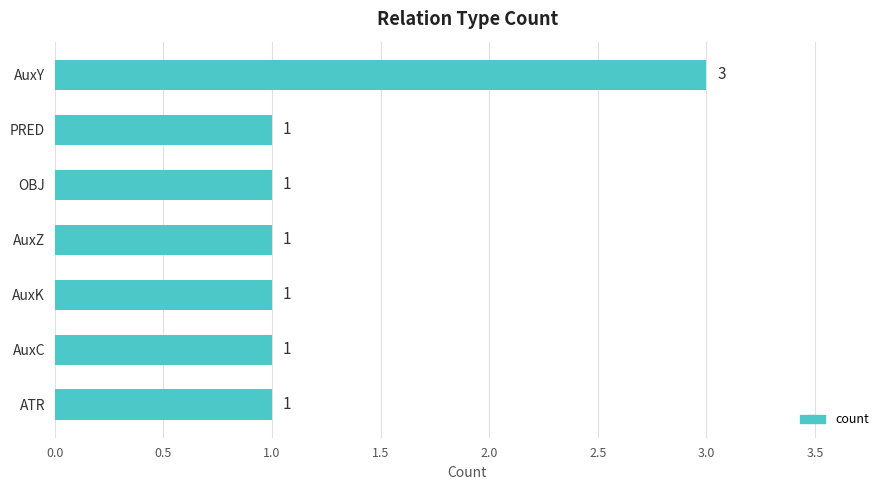

What is the sum of all values?

9